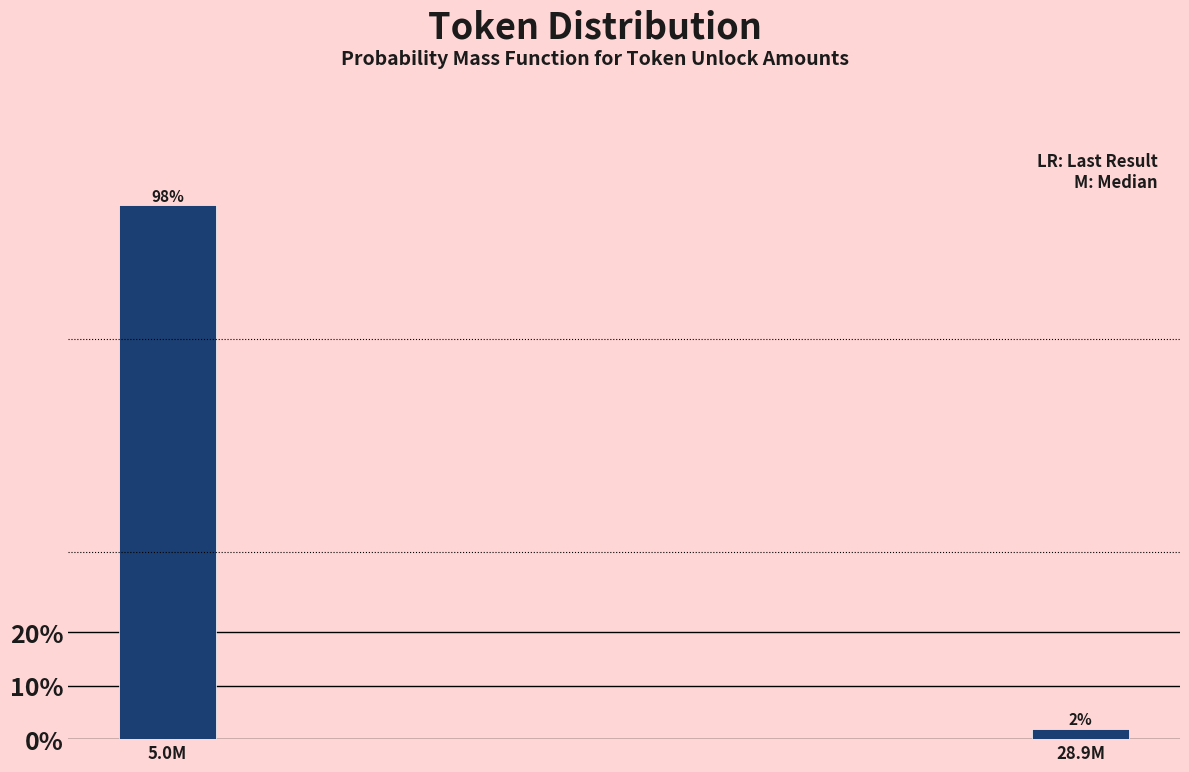

List the labels in order of value, smallest first.

28.9M, 5.0M